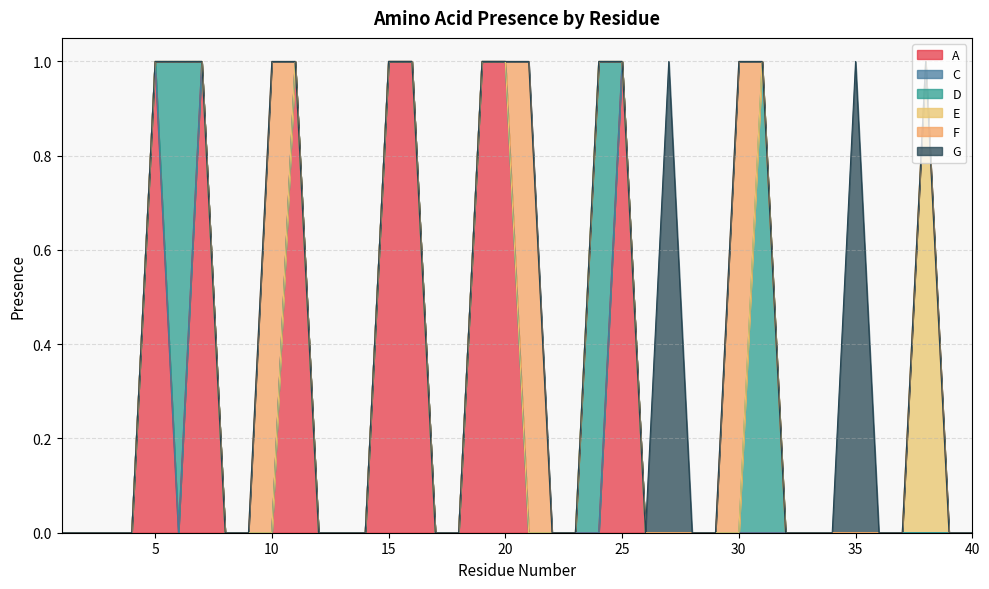

True or false: A and C intersect in this chart.

False